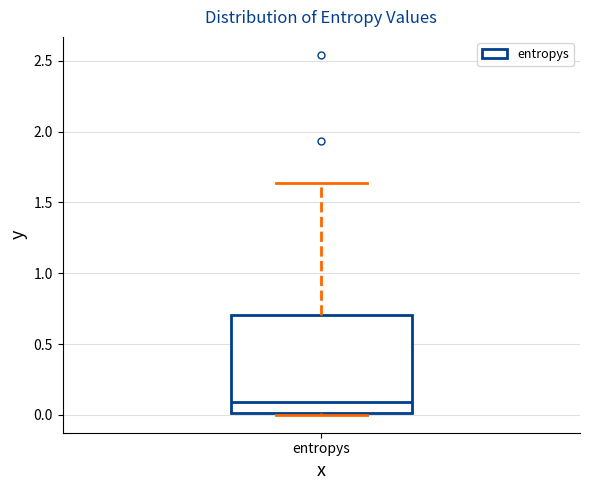

Read this box plot against the y-axis: the position of the median line, the range covered by the box, and the ends of both whiskers. The values are not printed on the chart, so give them approximately, as read against the axis.

median 0.10, box 0.00 to 0.70, whiskers 0.00 to 1.65